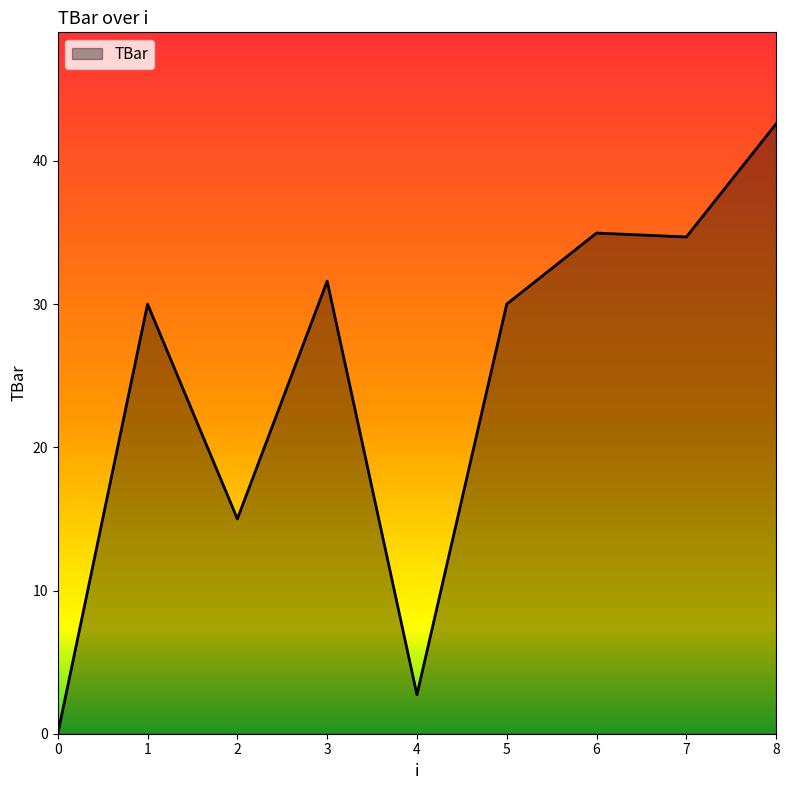

At which label is the value closest to 21?

2